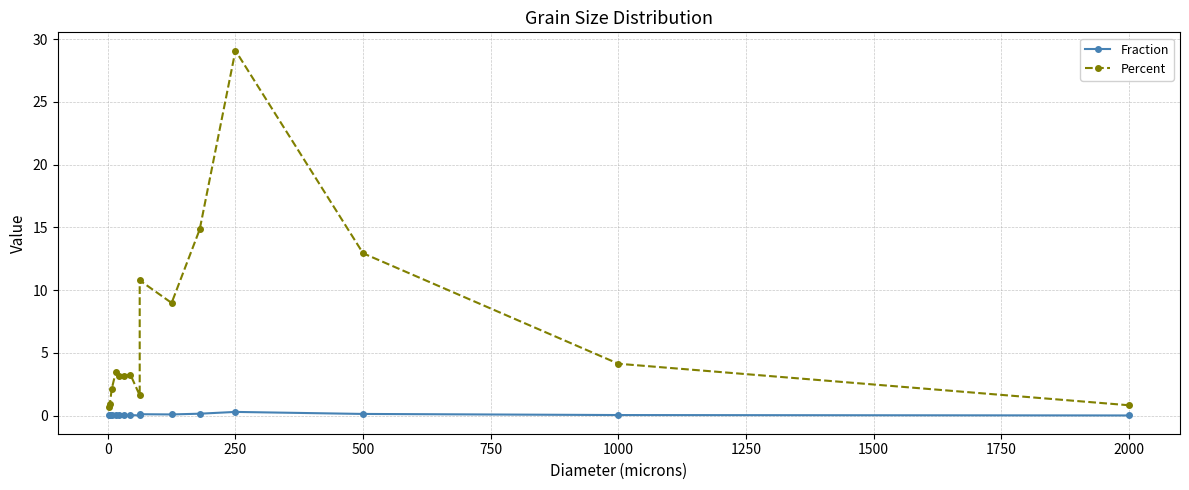

How many interior local peaks does the Fraction series have?

4